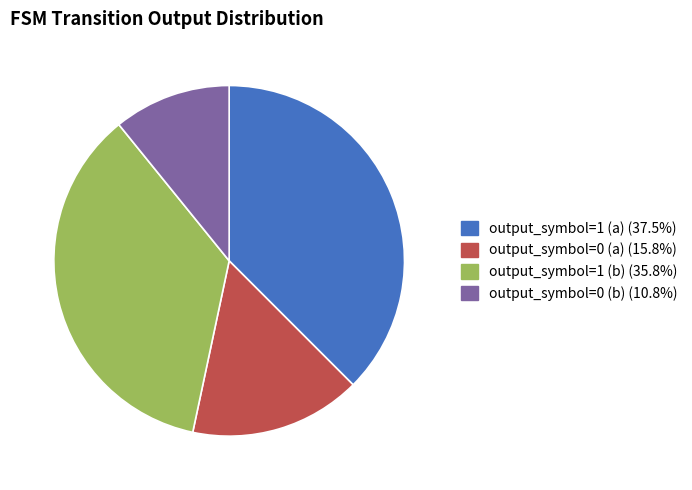

Is there a majority slice in this chart?

No